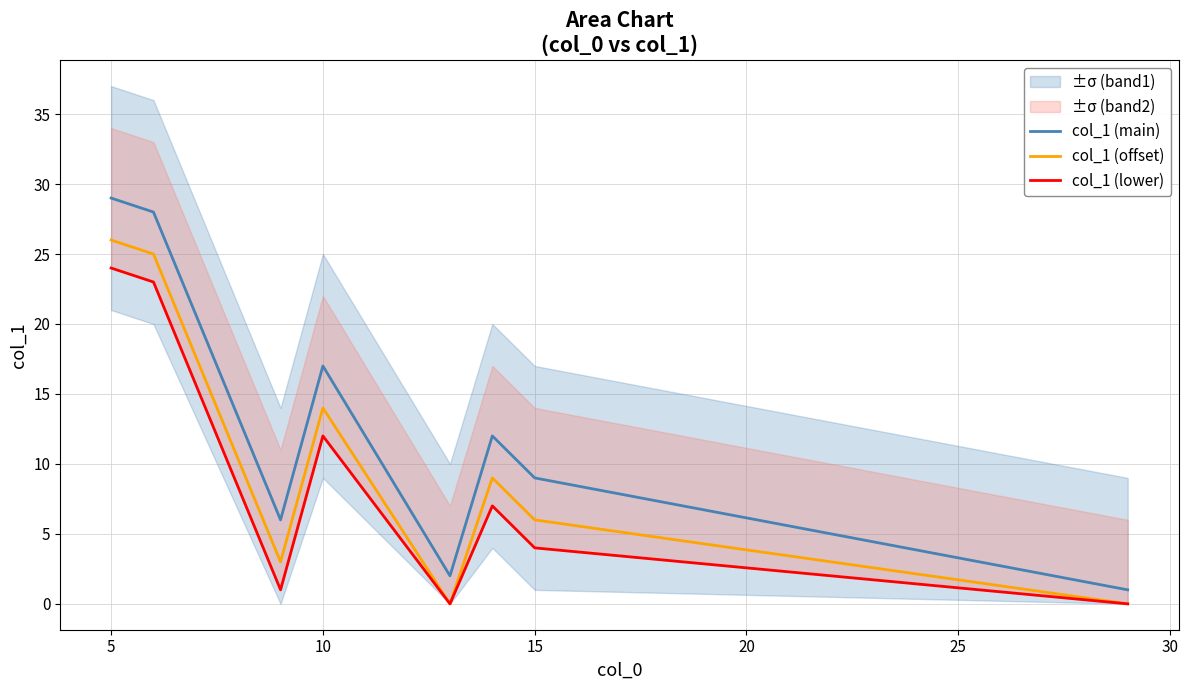

True or false: col_1 (offset) and col_1 (main) cross at least once.

False